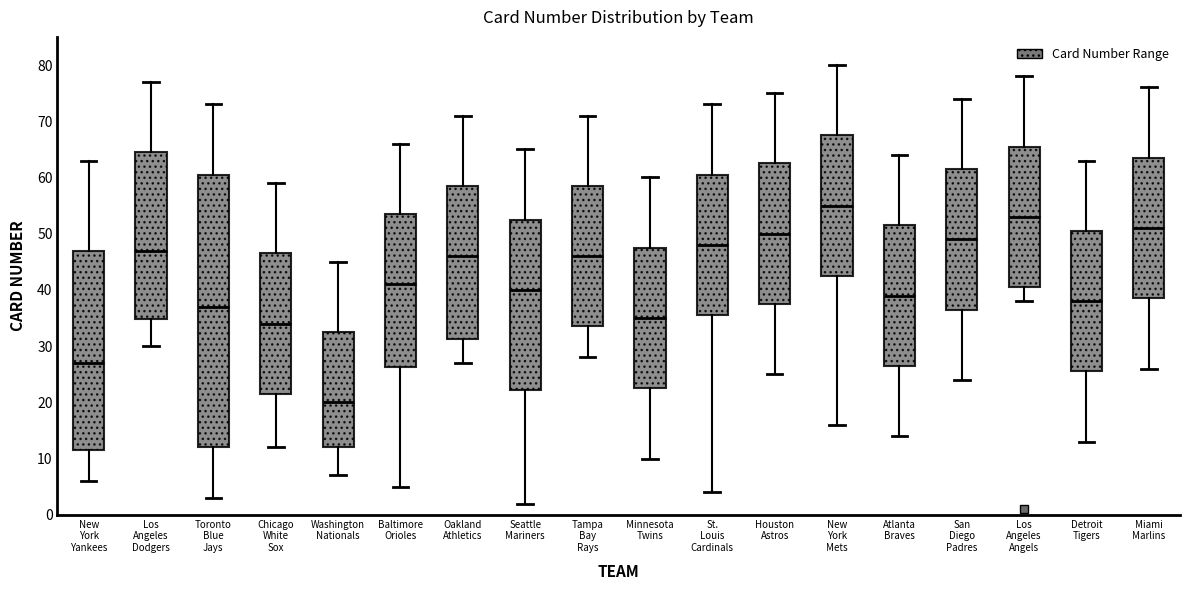

Reading left to right, read every box against the y-axis: the position of its median line, the range the box covers, and the ends of its whiskers. The values are not printed on the chart, so give them approximately, as read against the axis.

New York Yankees: median 27, box 12 to 47, whiskers 6 to 63
Los Angeles Dodgers: median 47, box 35 to 65, whiskers 30 to 77
Toronto Blue Jays: median 37, box 12 to 61, whiskers 3 to 73
Chicago White Sox: median 34, box 22 to 47, whiskers 12 to 59
Washington Nationals: median 20, box 12 to 33, whiskers 7 to 45
Baltimore Orioles: median 41, box 26 to 54, whiskers 5 to 66
Oakland Athletics: median 46, box 31 to 59, whiskers 27 to 71
Seattle Mariners: median 40, box 22 to 53, whiskers 2 to 65
Tampa Bay Rays: median 46, box 34 to 59, whiskers 28 to 71
Minnesota Twins: median 35, box 23 to 48, whiskers 10 to 60
St. Louis Cardinals: median 48, box 36 to 61, whiskers 4 to 73
Houston Astros: median 50, box 38 to 63, whiskers 25 to 75
New York Mets: median 55, box 43 to 68, whiskers 16 to 80
Atlanta Braves: median 39, box 27 to 52, whiskers 14 to 64
San Diego Padres: median 49, box 37 to 62, whiskers 24 to 74
Los Angeles Angels: median 53, box 41 to 66, whiskers 38 to 78
Detroit Tigers: median 38, box 26 to 51, whiskers 13 to 63
Miami Marlins: median 51, box 39 to 64, whiskers 26 to 76